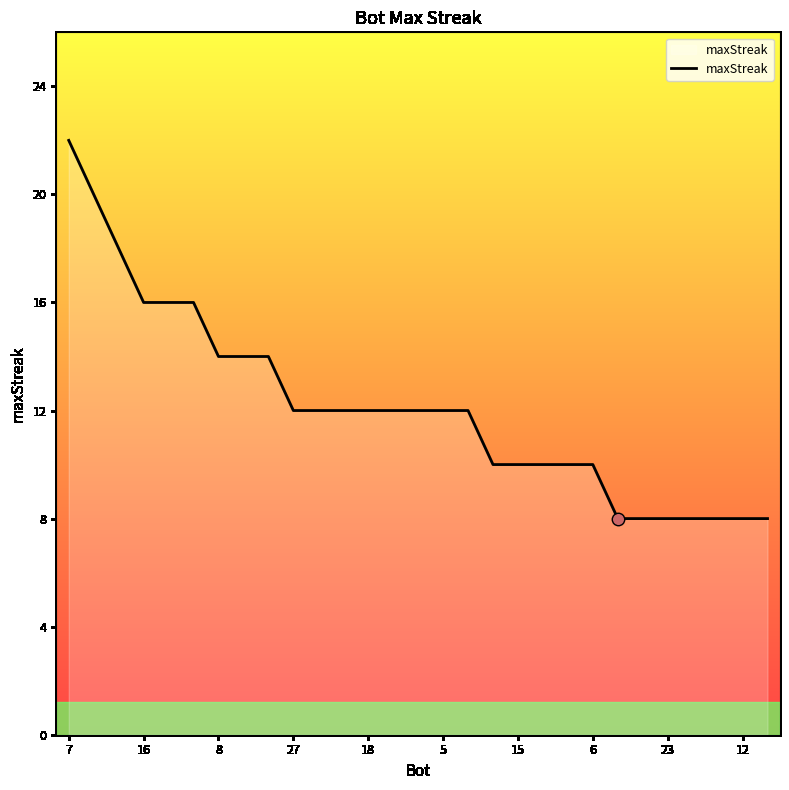

What is the minimum value shown in the chart?

8